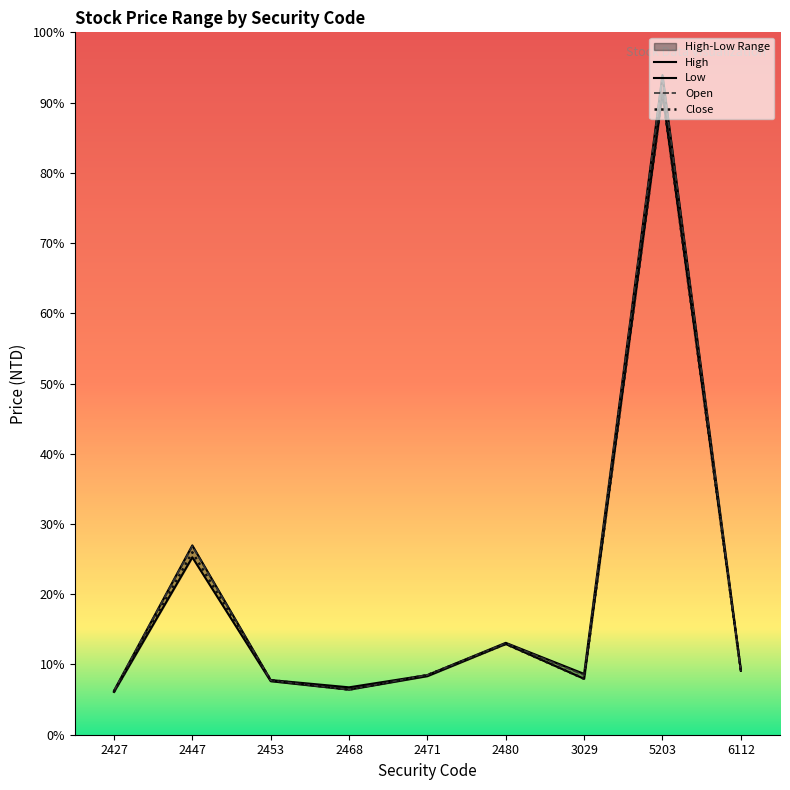

Which category has the lowest value across all series?

2427